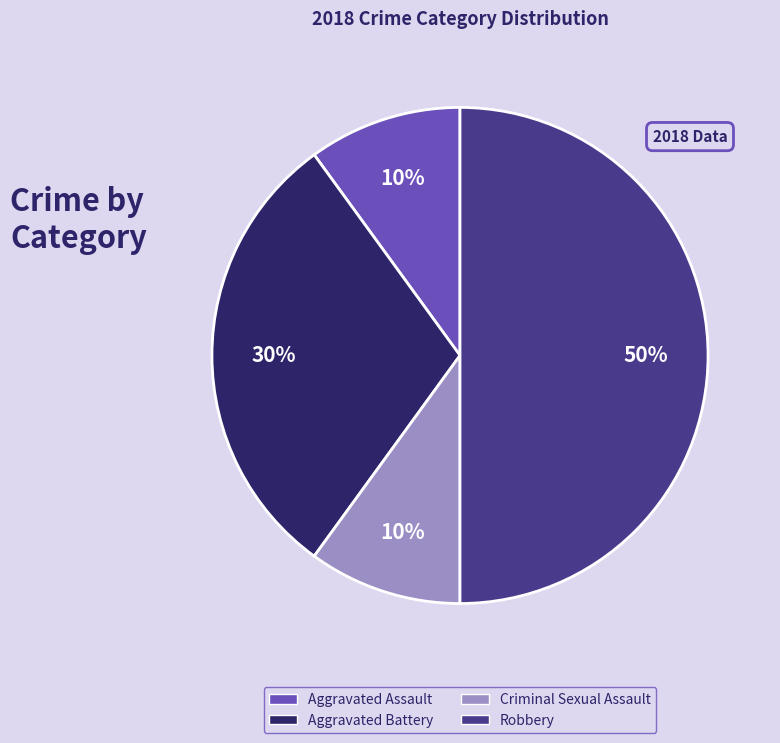

What is the largest slice in the pie chart?

Robbery